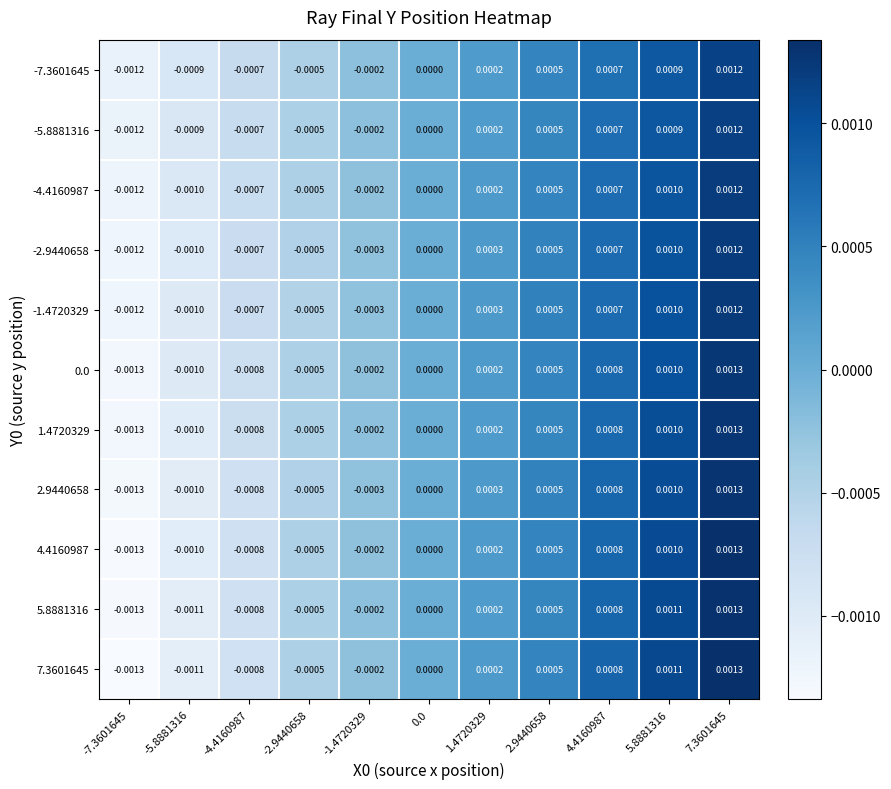

Is the value of -5.8881316 at 4.4160987 greater than the value of -7.3601645 at -2.9440658?

Yes